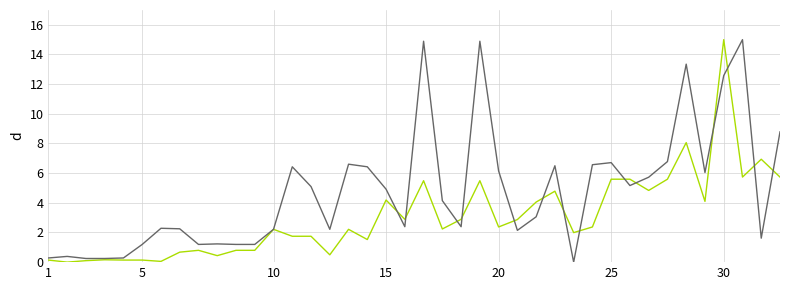

What is the maximum value shown in the chart?

15.0